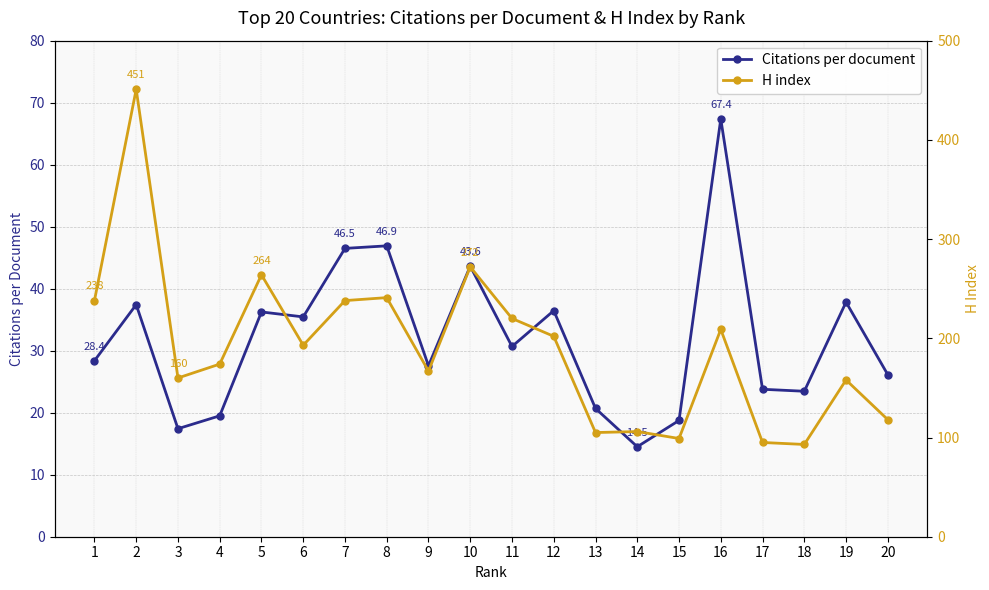

True or false: H index has more than 0 interior local peaks.

True